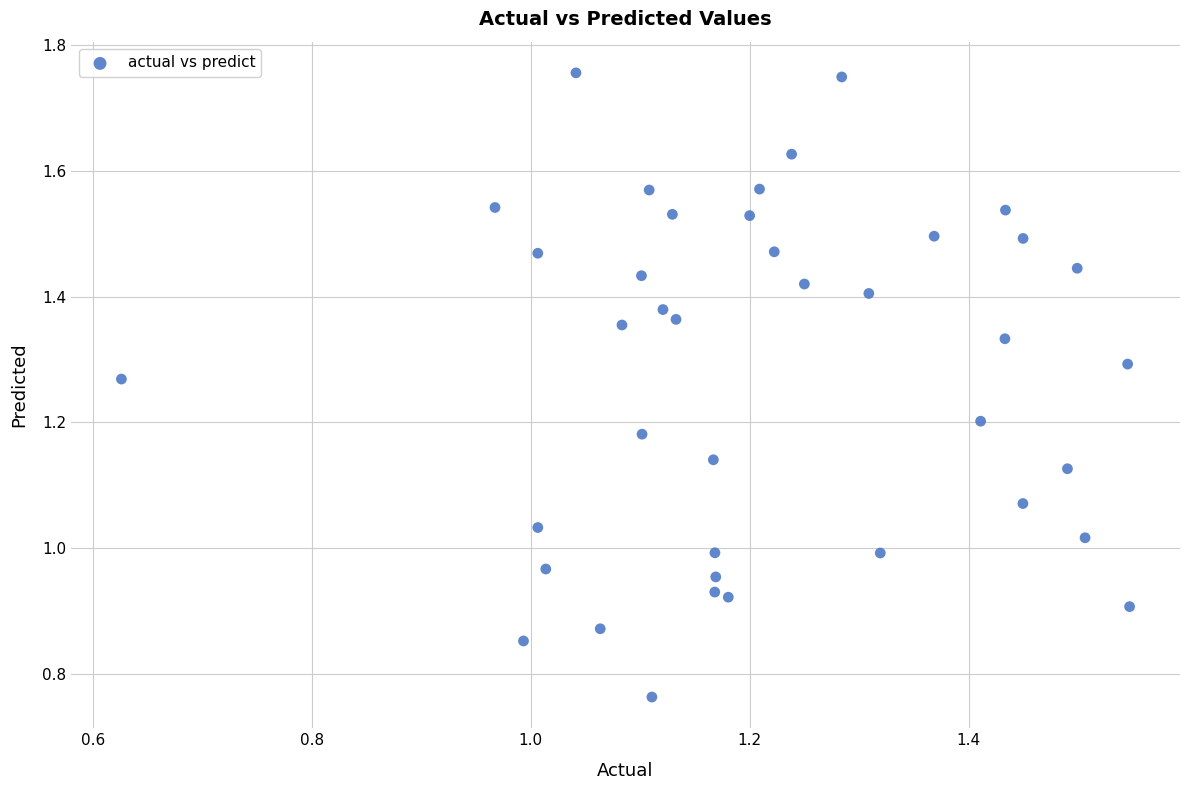

How many points are shown in the scatter plot?

40